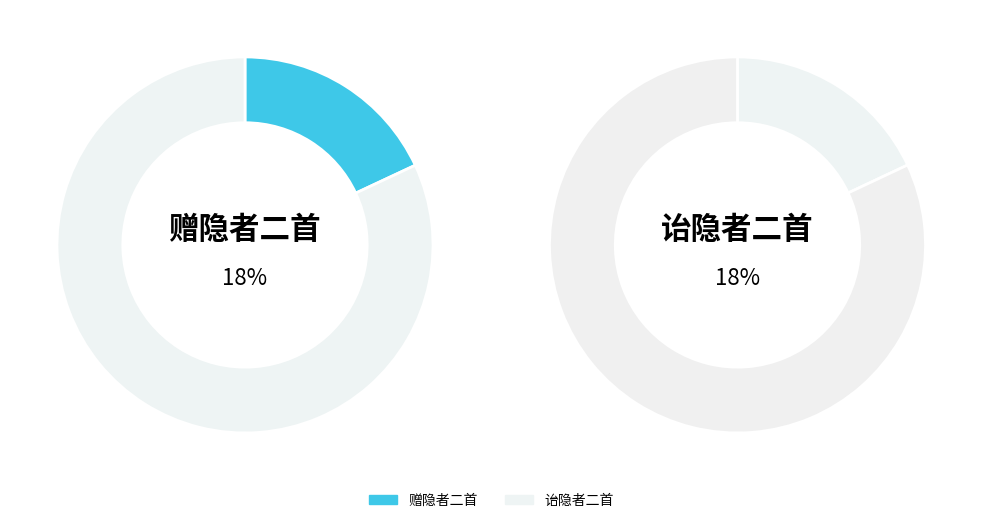

What percentage is NOT represented by 诒隐者二首?

82.0%